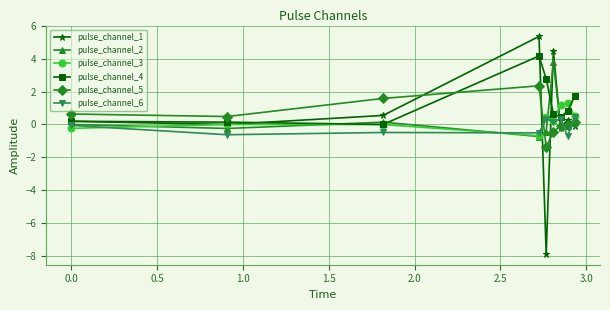

Which series has the widest spread of values?

pulse_channel_1